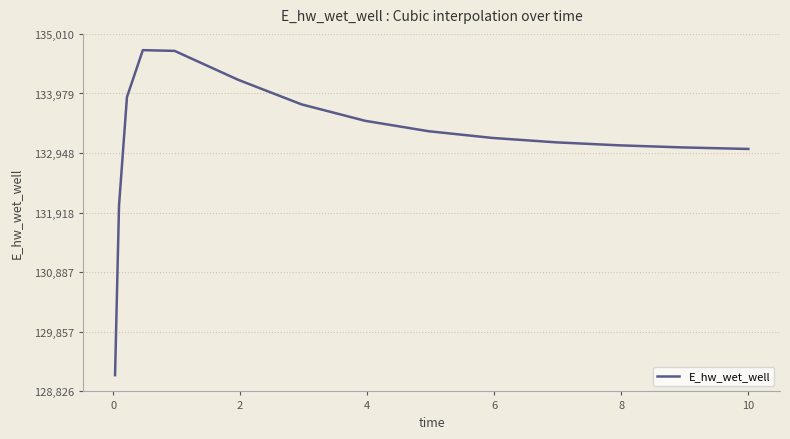

Does the chart display data point markers on the line(s)?

No